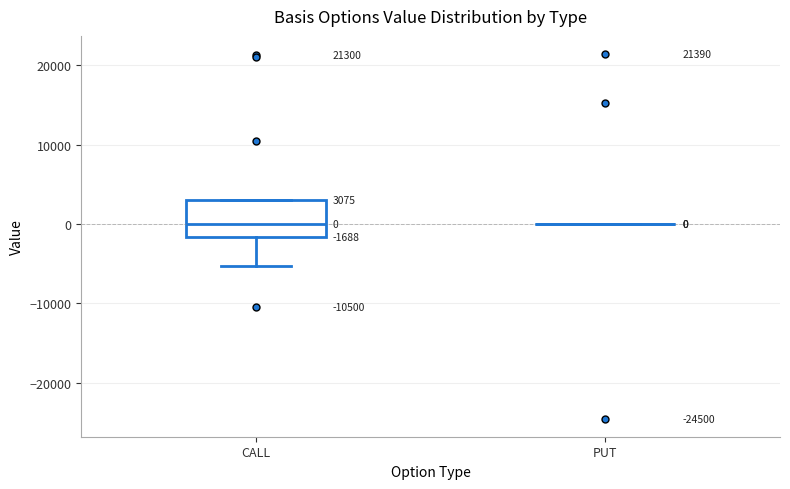

Which box is the tallest, from its lower edge to its upper edge?

CALL